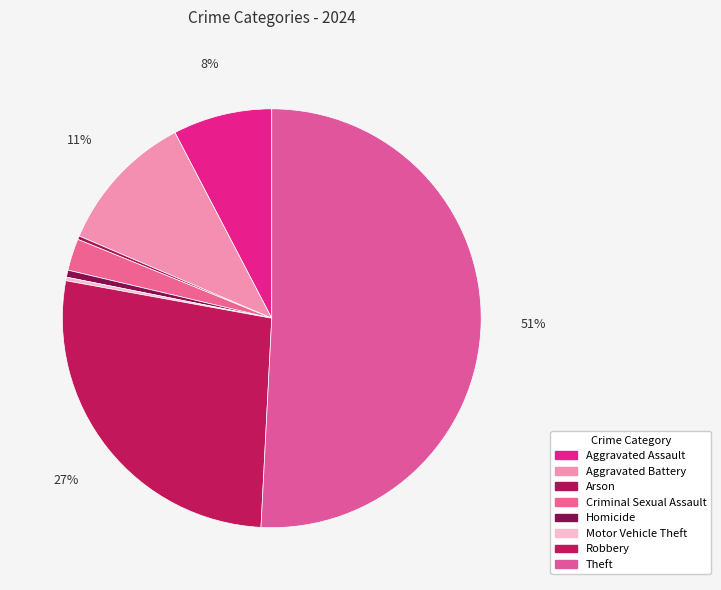

What portion of the pie excludes Arson?

99.7%